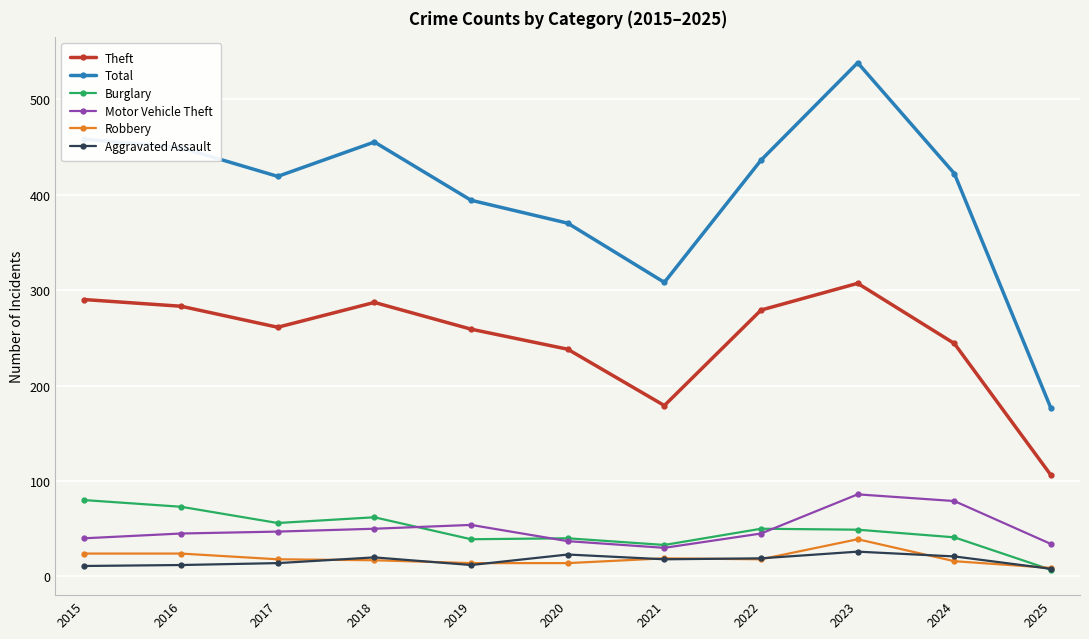

Rank the series by their maximum value, from lowest to highest.

Aggravated Assault, Robbery, Burglary, Motor Vehicle Theft, Theft, Total